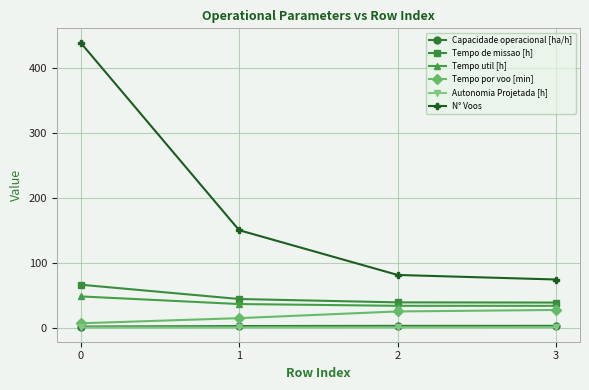

What is the difference between the maximum and second lowest values in the Tempo de missao [h] series?

27.2